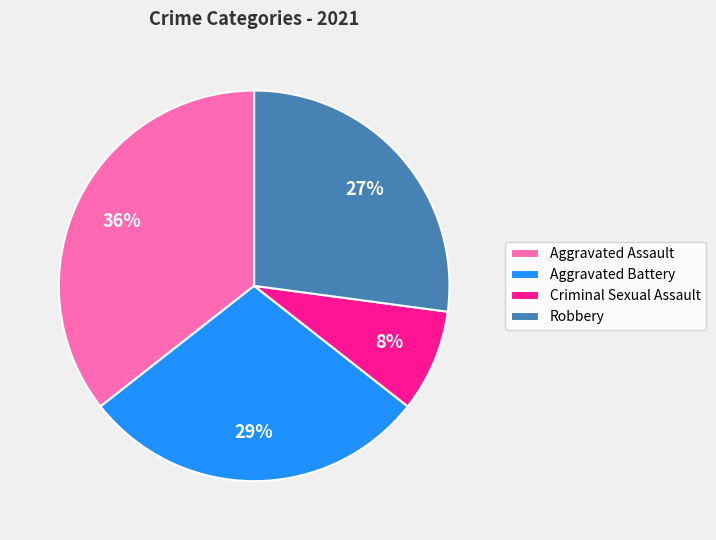

To the nearest percent, what percentage of the pie is Aggravated Assault?

36%